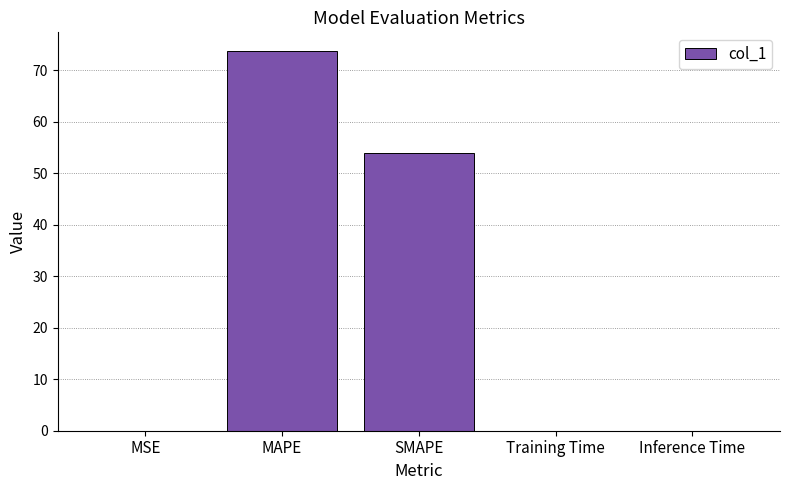

Where is the data nearest to the value 36?

SMAPE